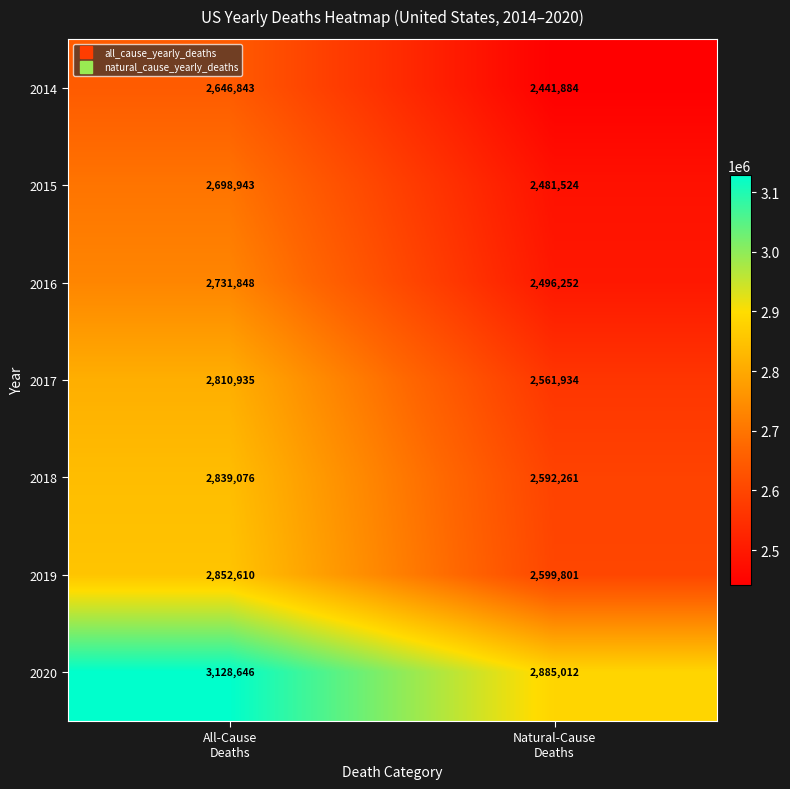

Reading right to left, what are all the values shown in this chart?

2014: 2441884	2646843
2015: 2481524	2698943
2016: 2496252	2731848
2017: 2561934	2810935
2018: 2592261	2839076
2019: 2599801	2852610
2020: 2885012	3128646